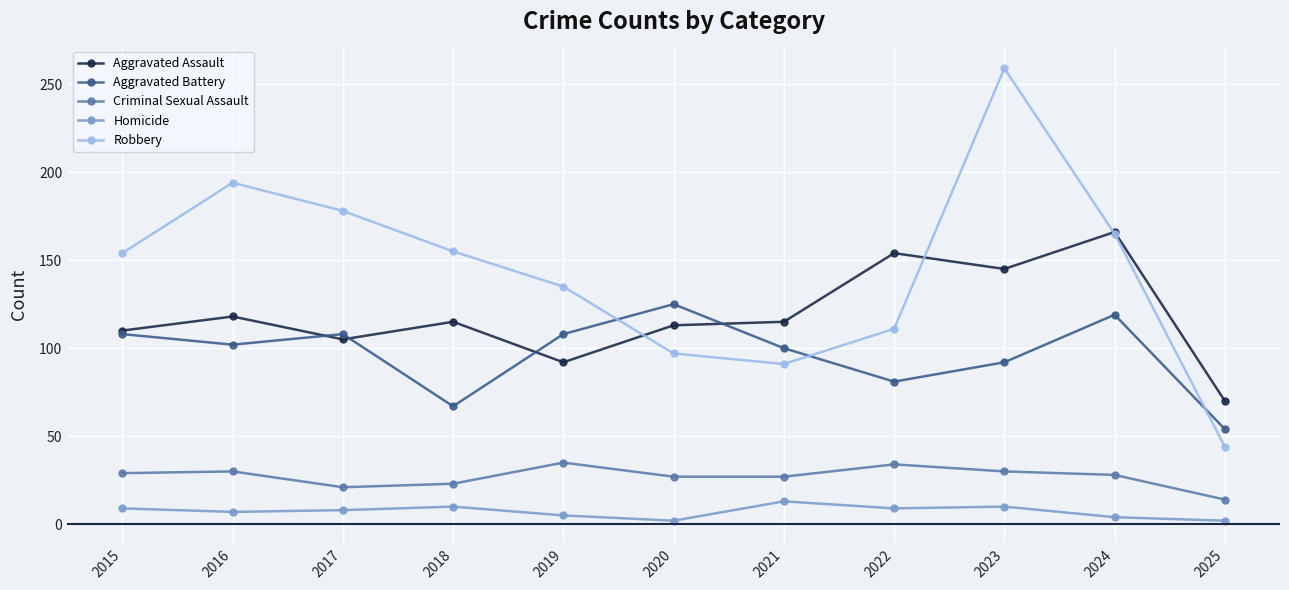

True or false: Robbery and Homicide intersect in this chart.

False